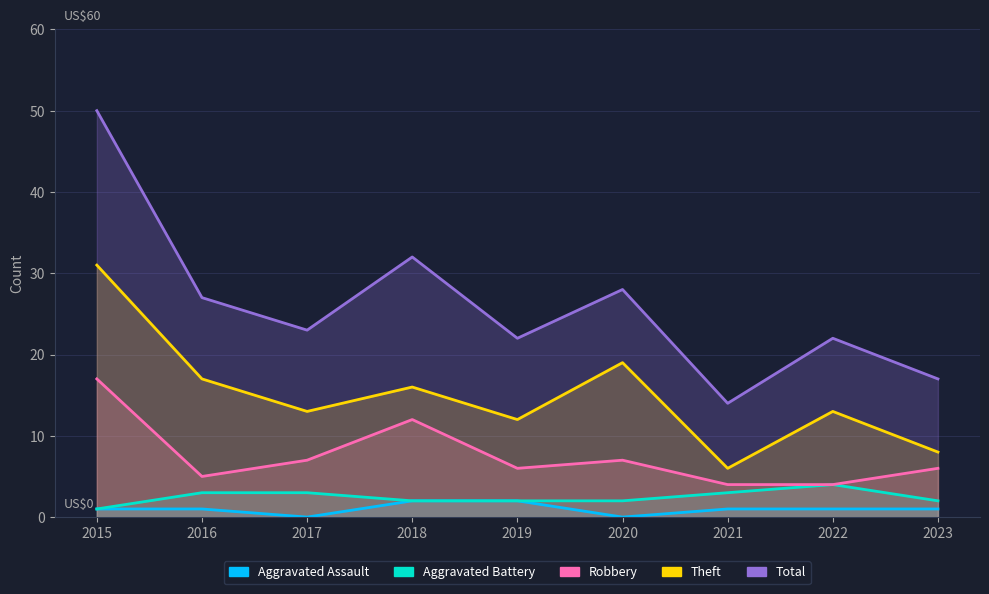

How many positive values does the Aggravated Assault series have?

7